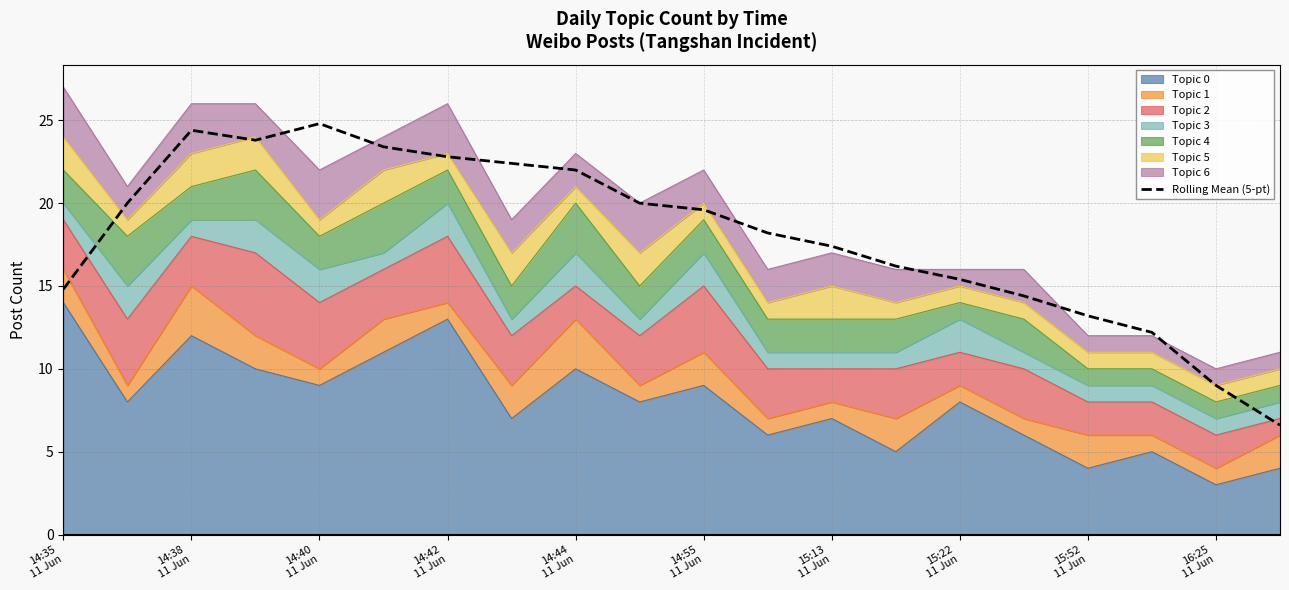

Reading left to right, list all the values displayed in this chart.

14.8	20.0	24.4	23.8	24.8	23.4	22.8	22.4	22.0	20.0	19.6	18.2	17.4	16.2	15.4	14.4	13.2	12.2	9.0	6.6